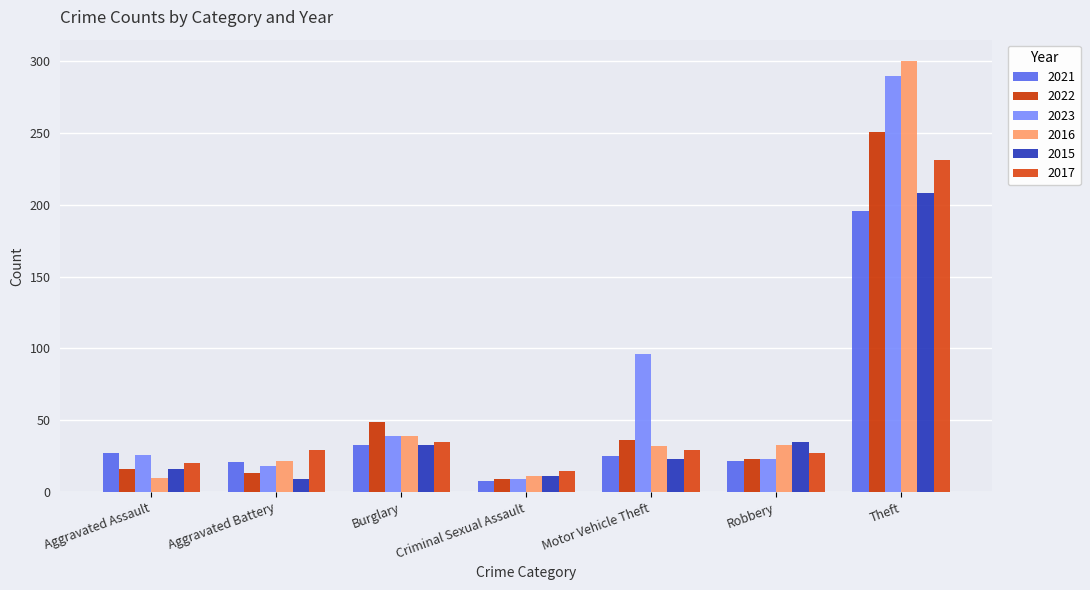

What is the smallest value displayed?

8